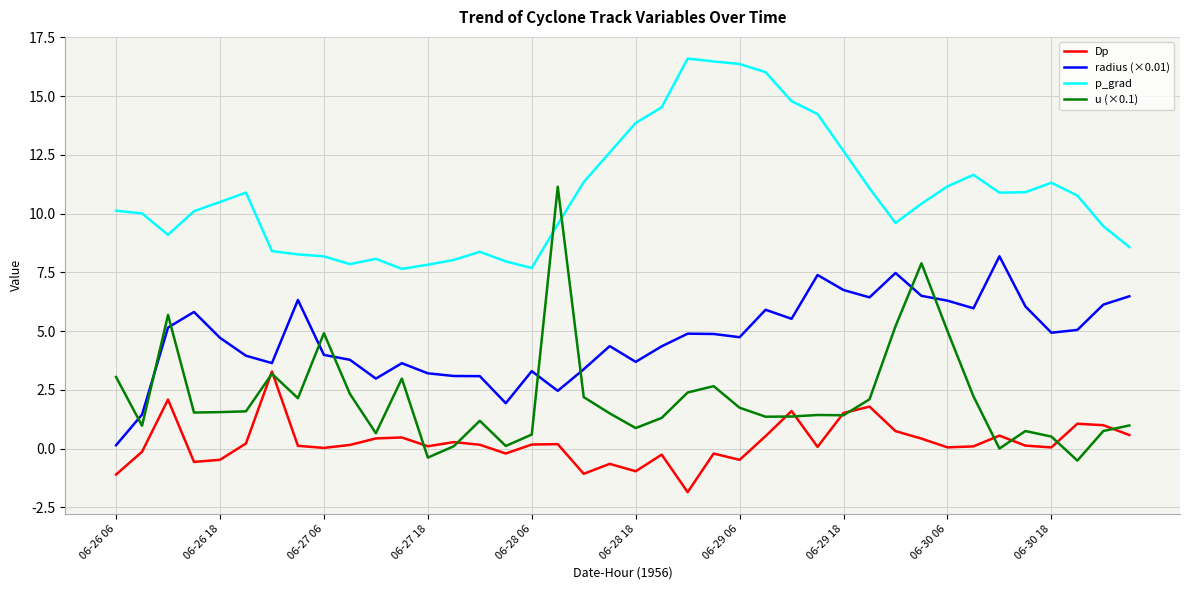

What is the minimum value shown in the chart?

-1.9